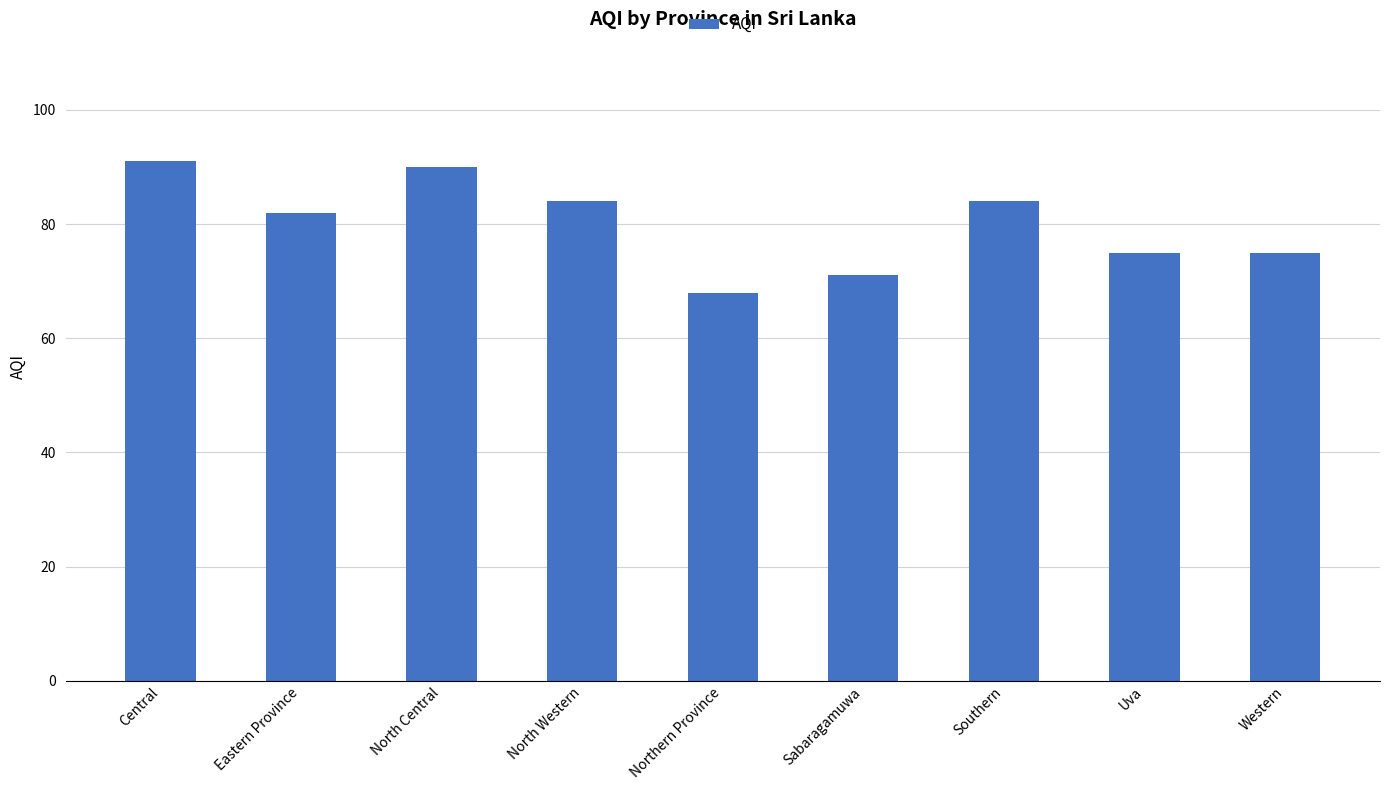

What is the label of the 5th bar from the right?

Northern Province